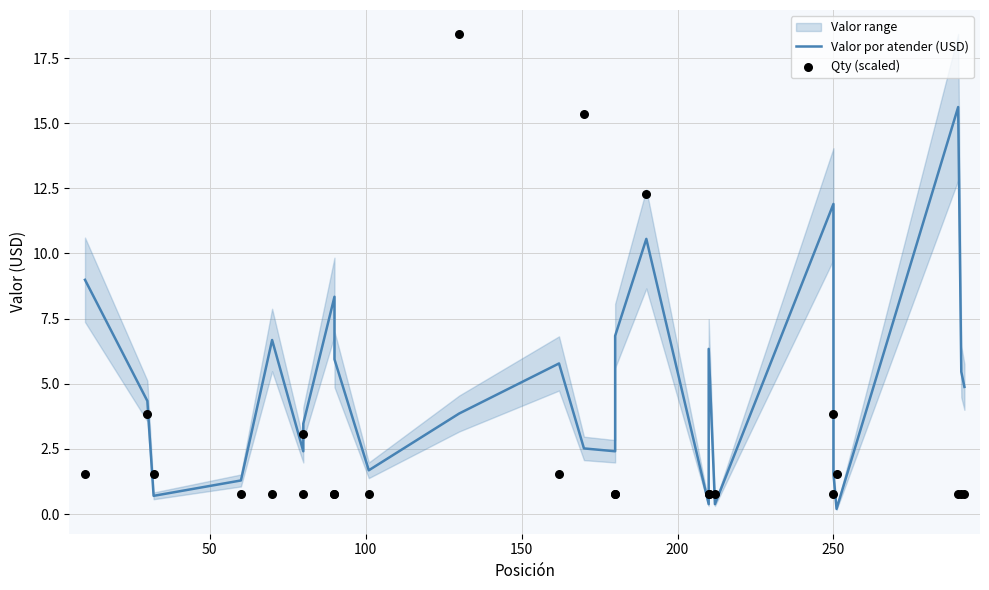

At how many categories does at least one series exceed 3?

16